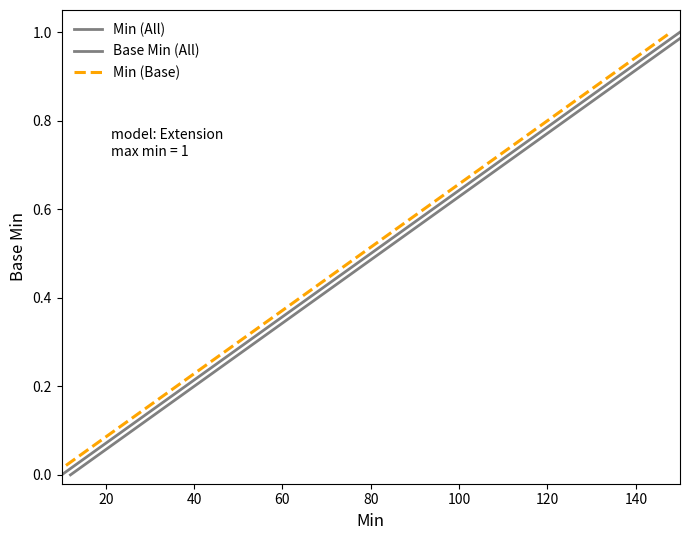

True or false: Base Min (All) has more than 1 points higher than both neighbors.

False